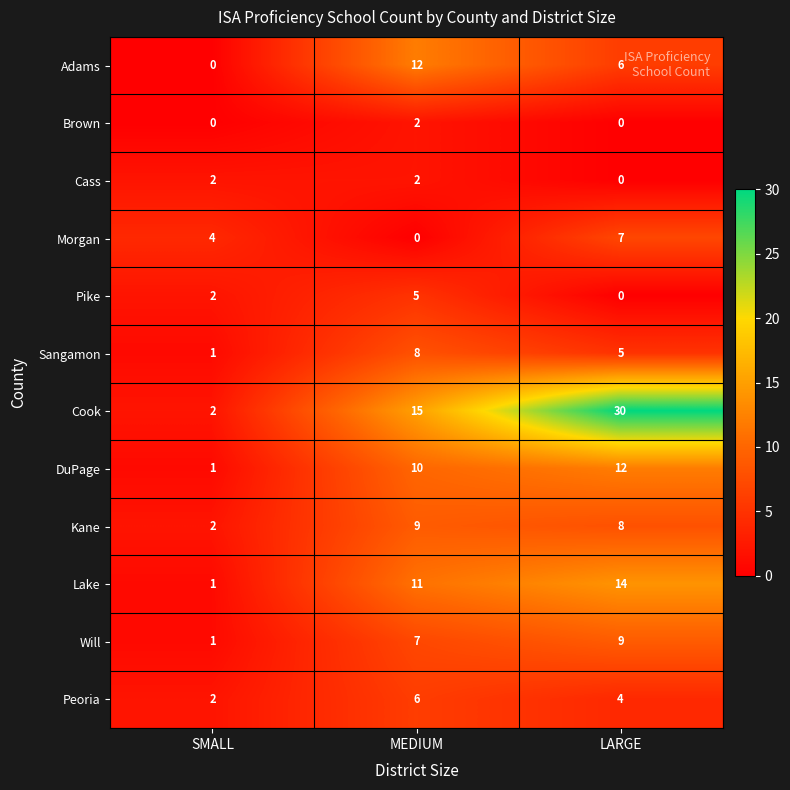

At which label does Kane first exceed 8?

MEDIUM